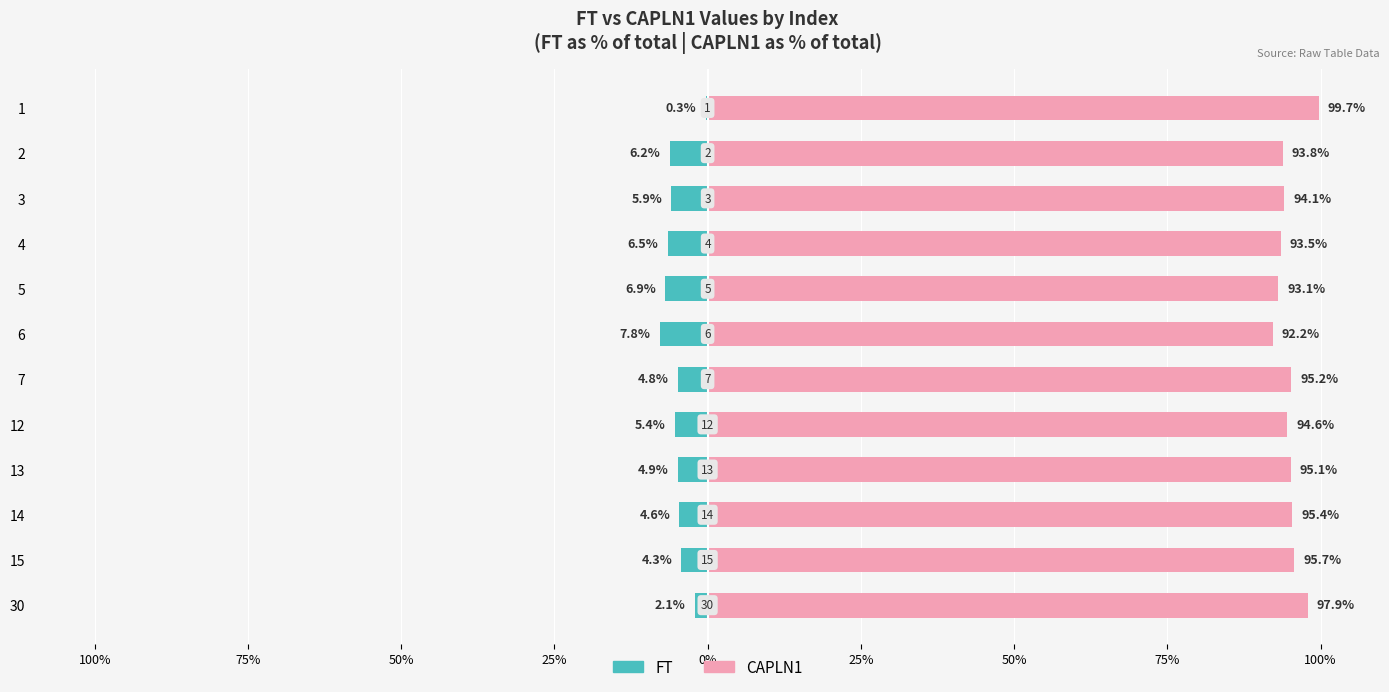

How many distinct data groups are displayed?

2